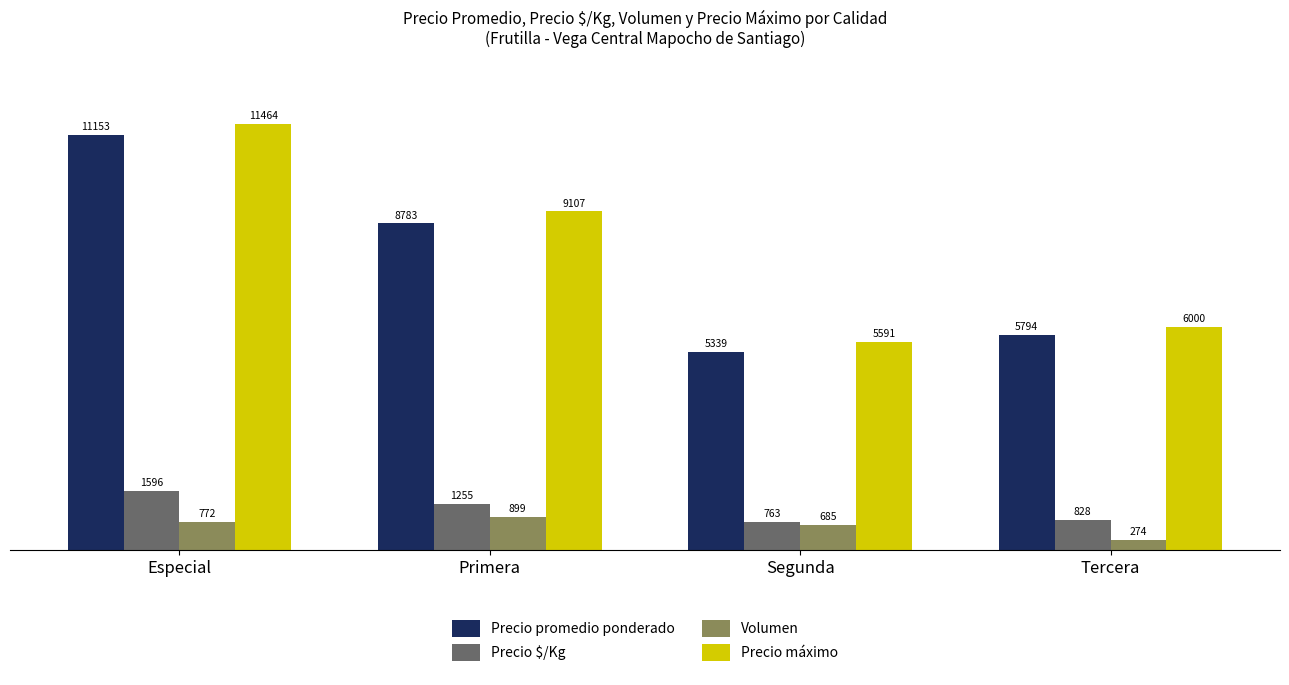

What value does the Precio $/Kg series have at Primera, to the nearest 50?

1250